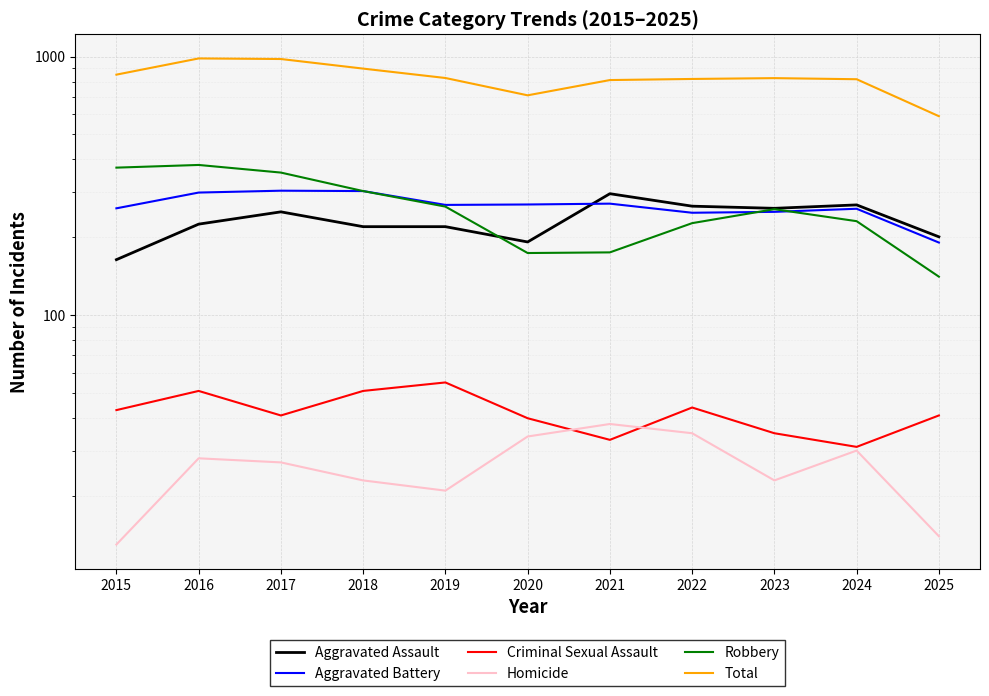

How many lines are shown in the chart?

6